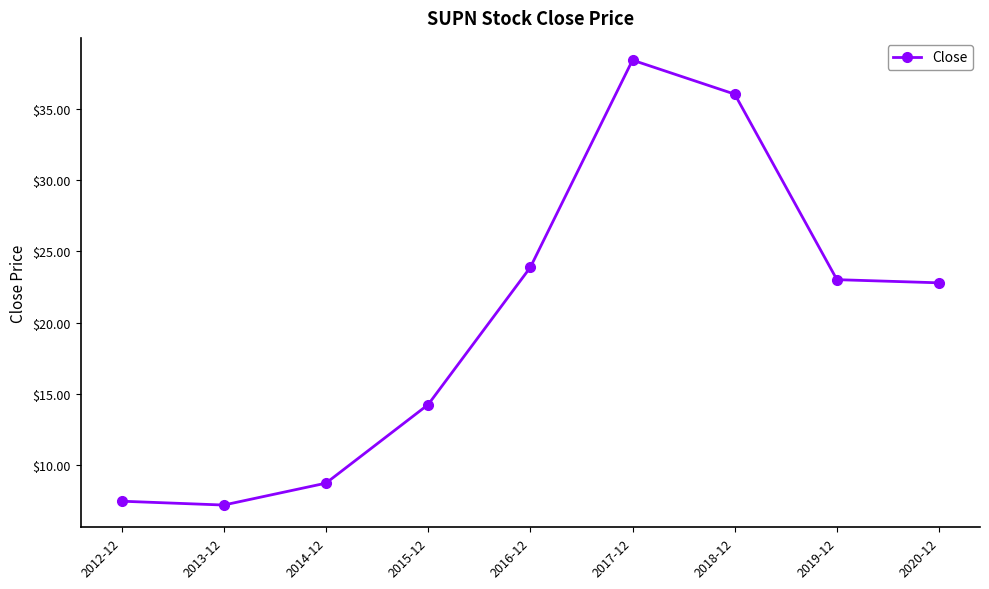

Which label corresponds to the largest value in the chart?

2017-12